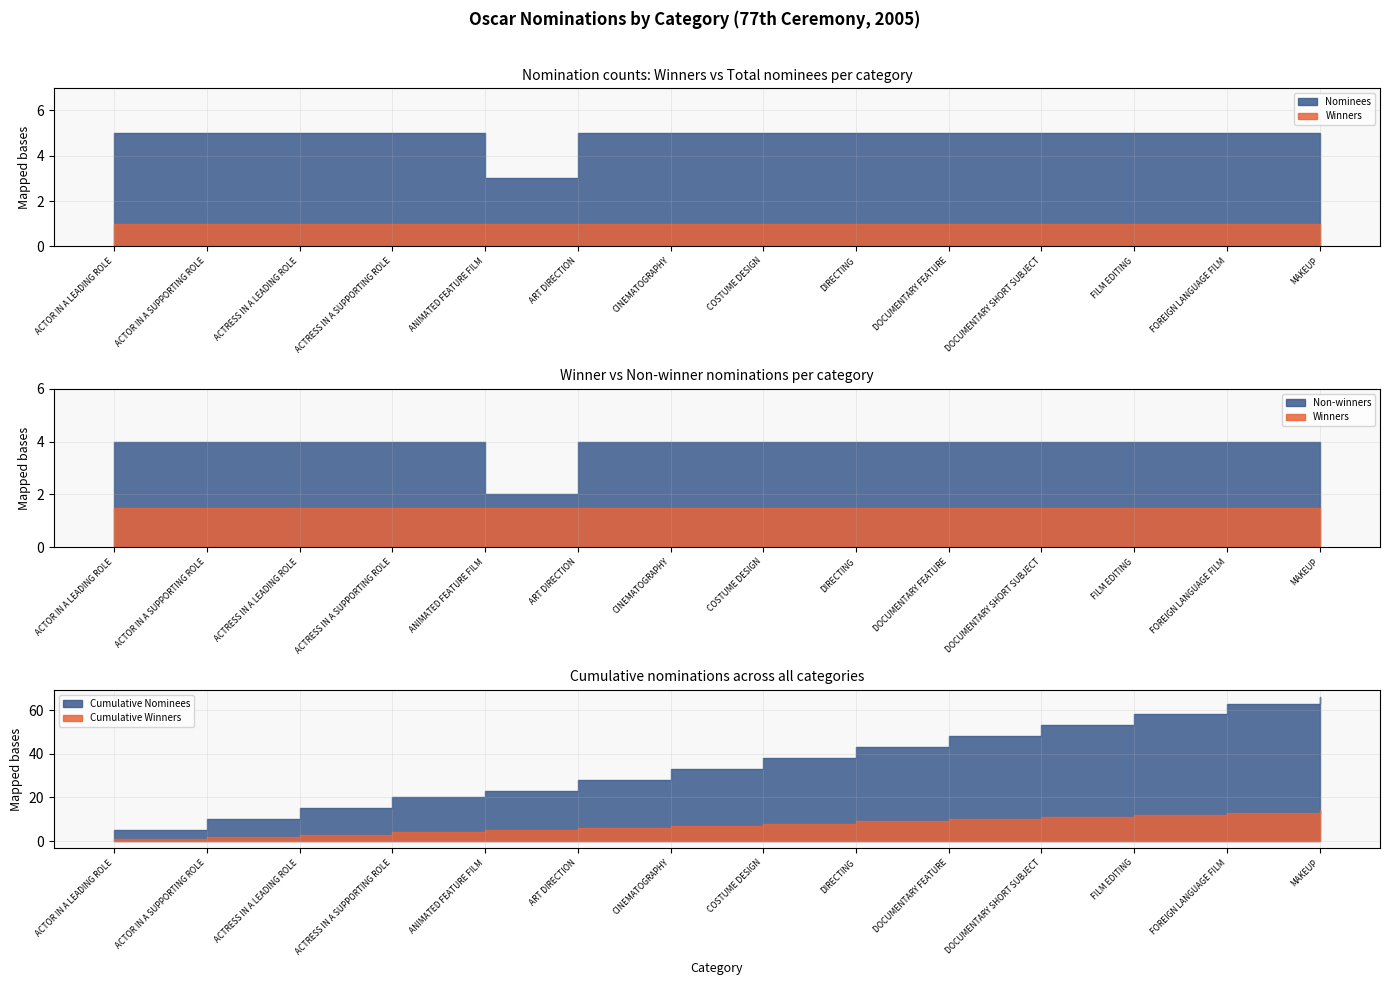

Which series changed the most between ART DIRECTION and FILM EDITING?

Nominees